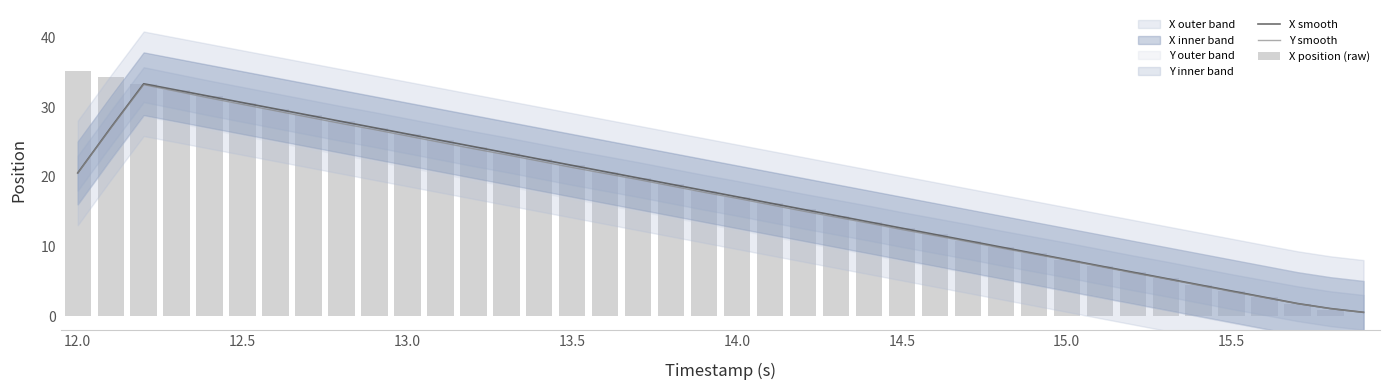

Count the number of categories in the chart.

40